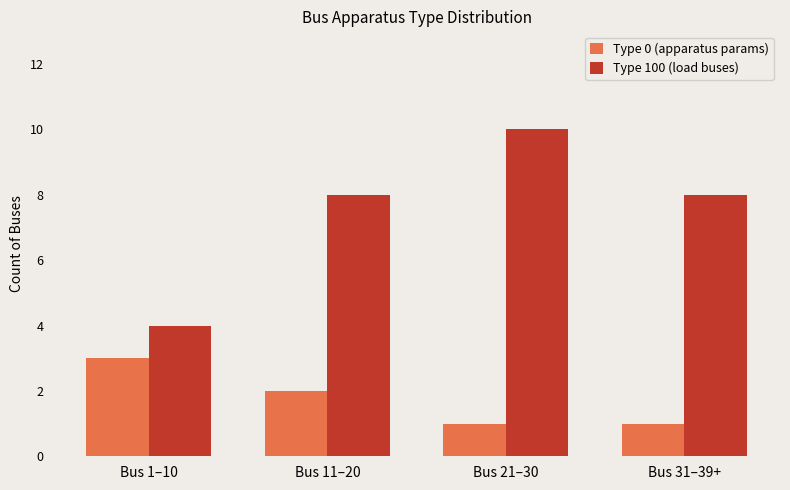

What is the spread (max minus min) of values at Bus 21–30?

9